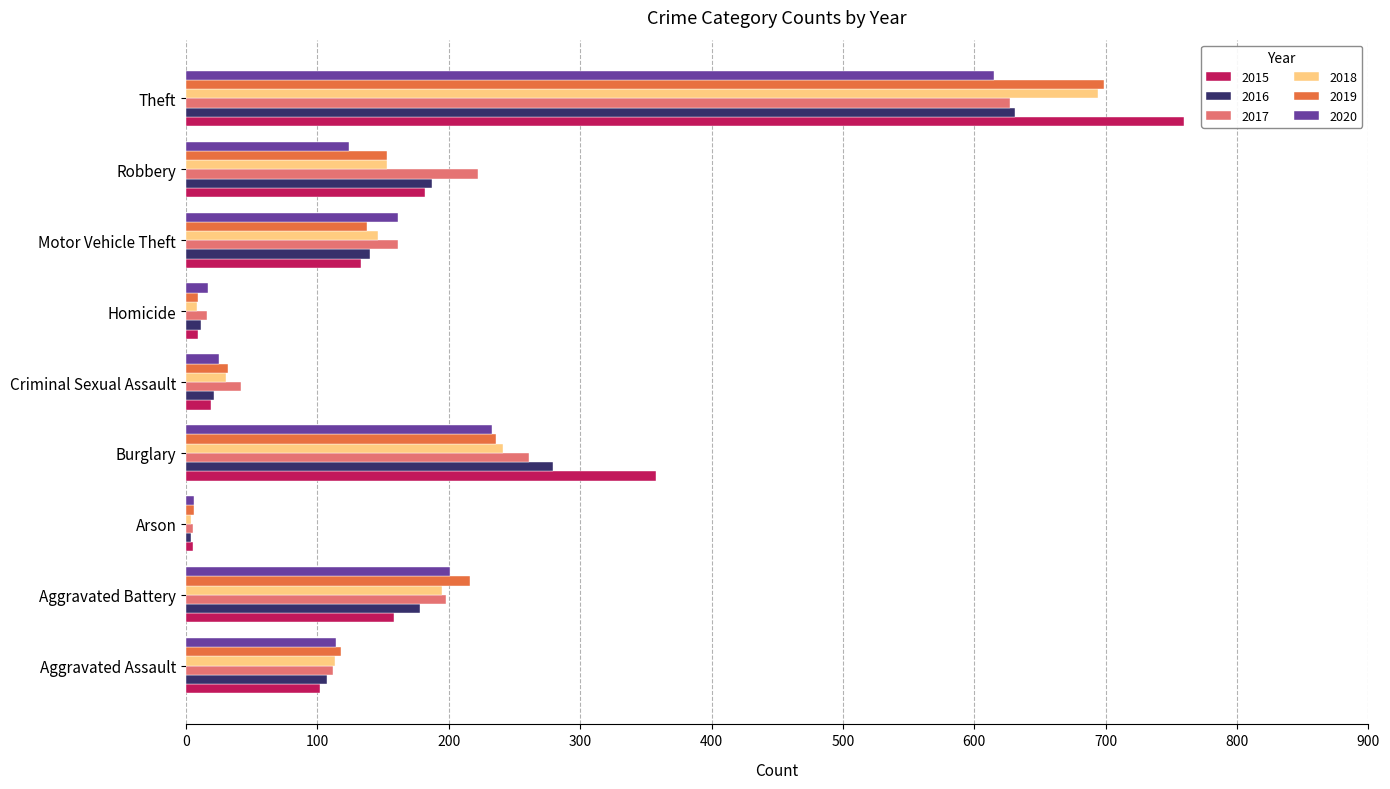

Is it true that 2019 equals 118 at Aggravated Assault?

True